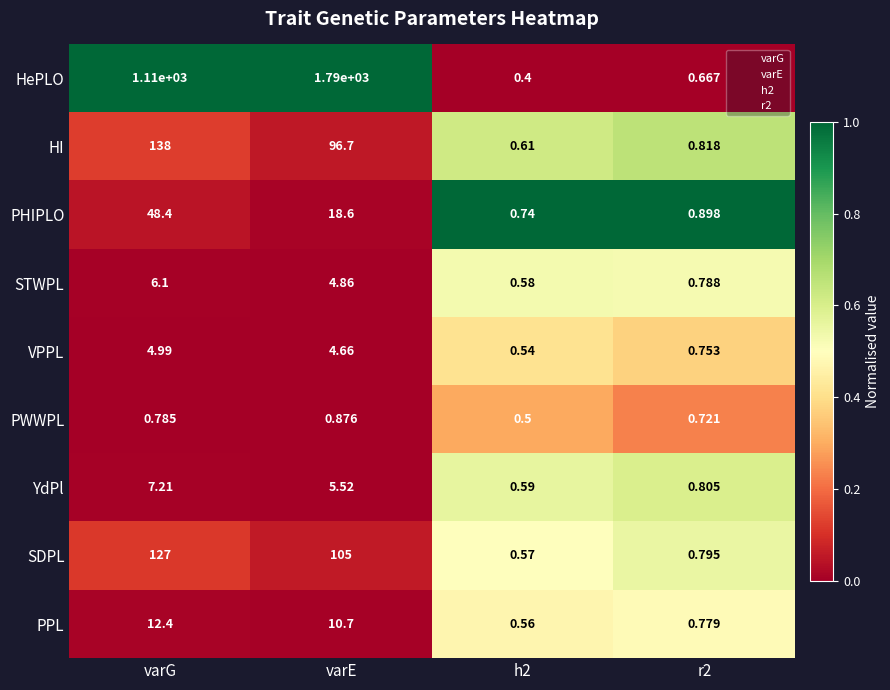

At which category does the chart reach its peak across all series?

varE